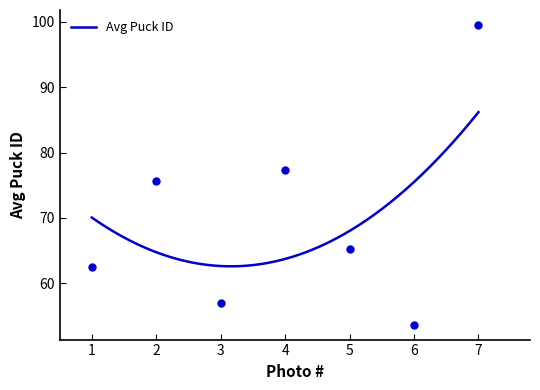

What is the maximum value for Avg Puck ID?

86.2